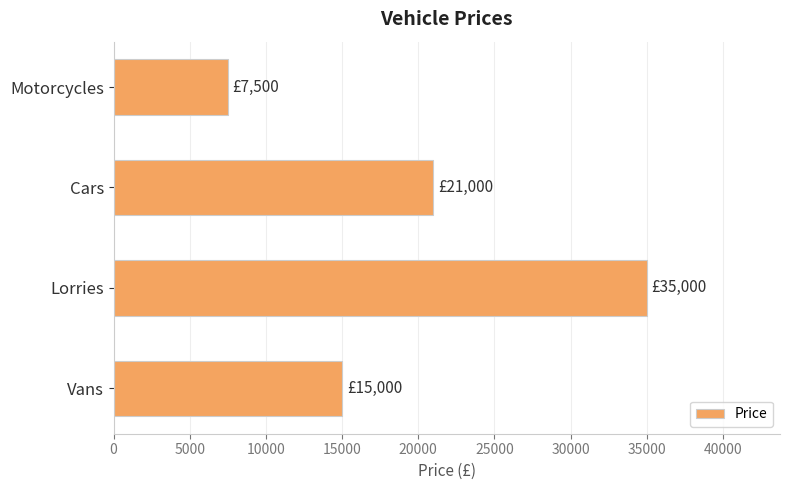

Read the value at Motorcycles, to the nearest 50.

7500